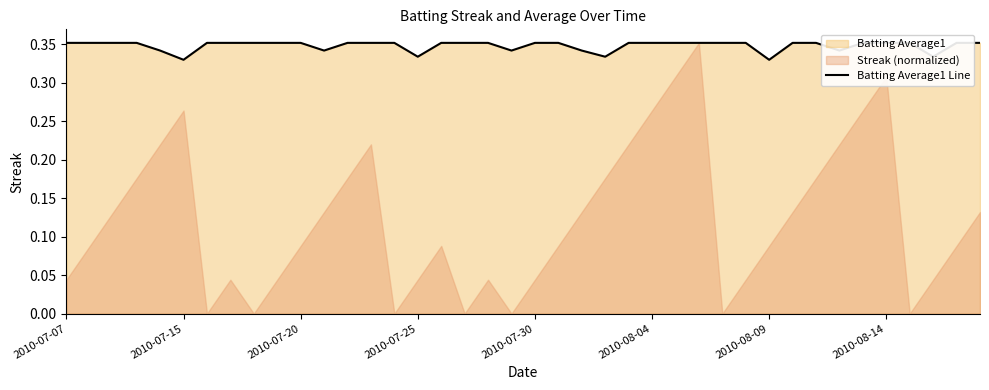

What is the average value?

0.3